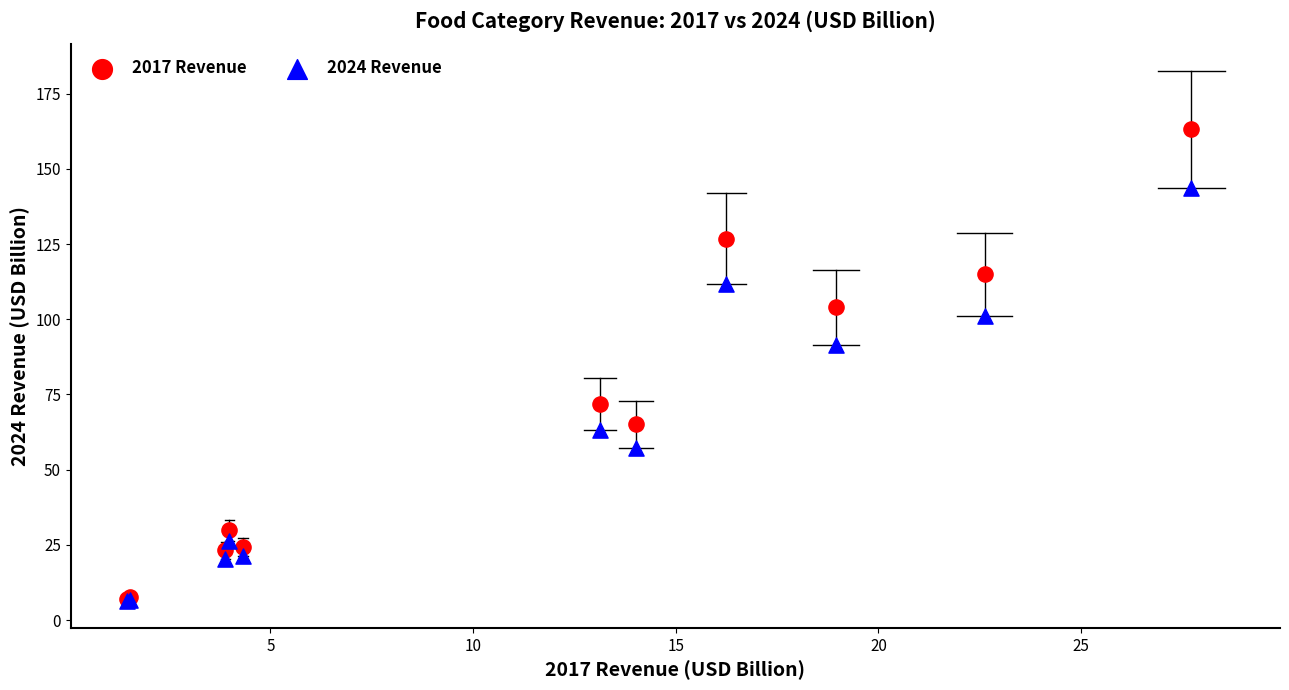

In the 2017 Revenue series, what Y value is closest to 85?

71.8